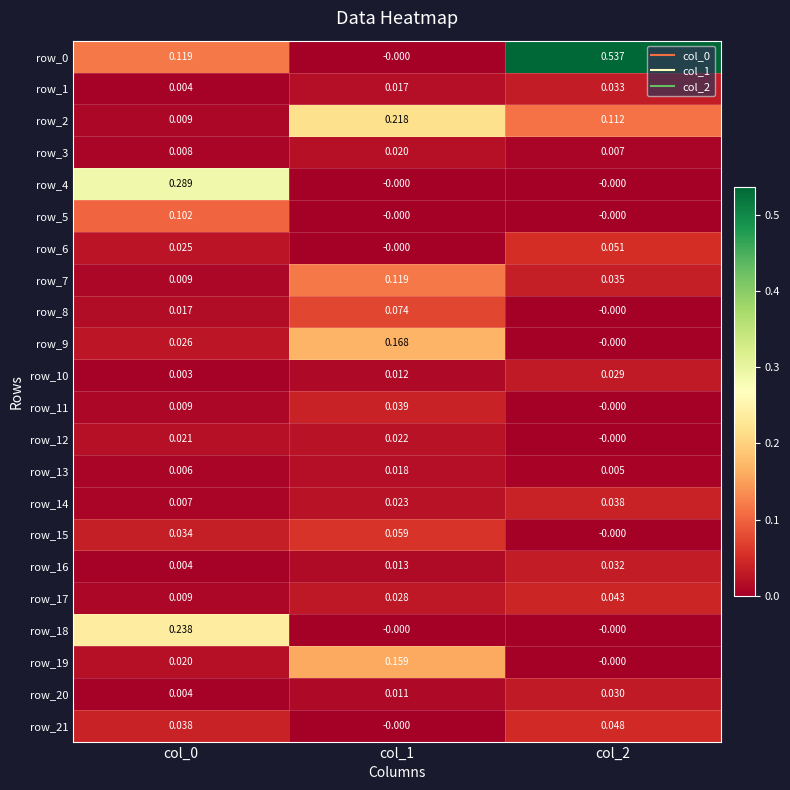

Is the value of row_14 at col_0 greater than the value of row_5 at col_1?

Yes